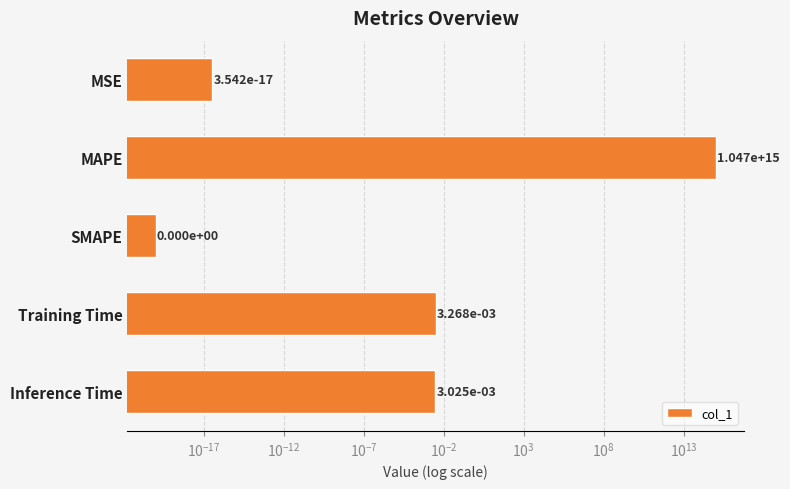

How many categories are shown in the chart?

5